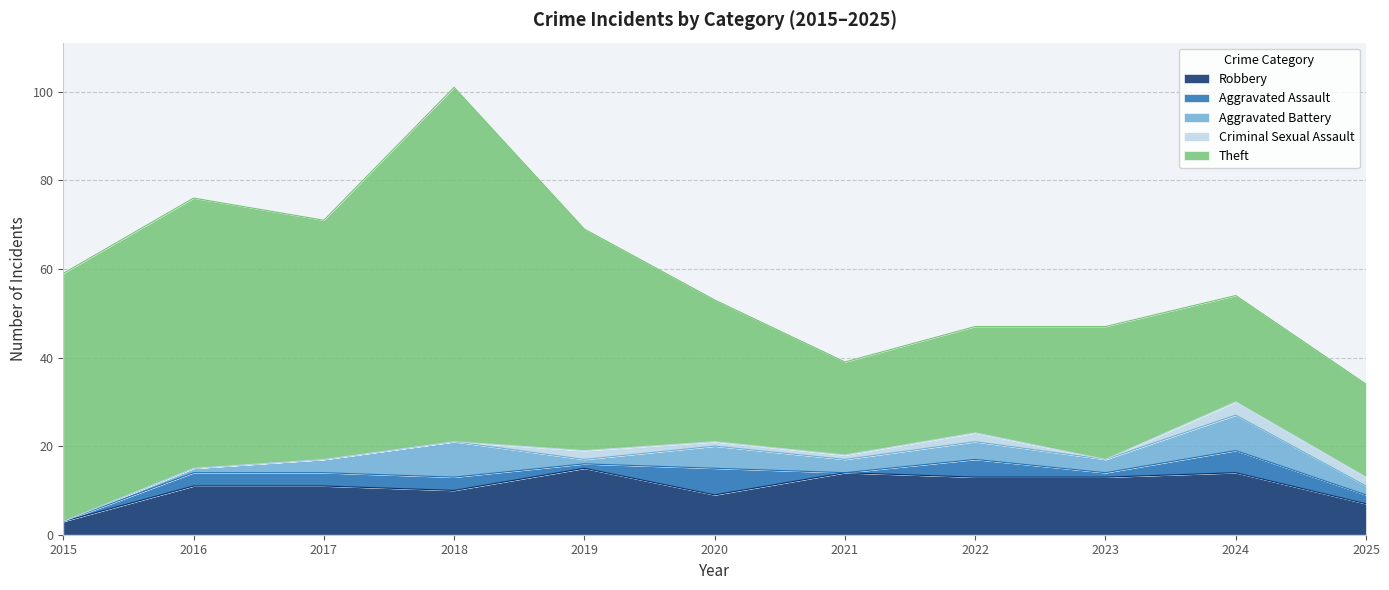

The Criminal Sexual Assault series shows -1 at 2016. True or false?

False